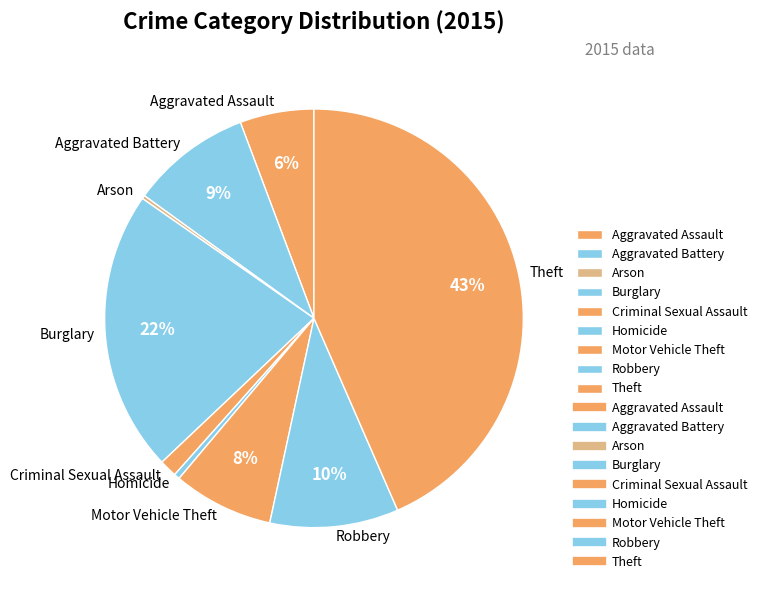

Which has a higher value, Motor Vehicle Theft or Robbery?

Robbery